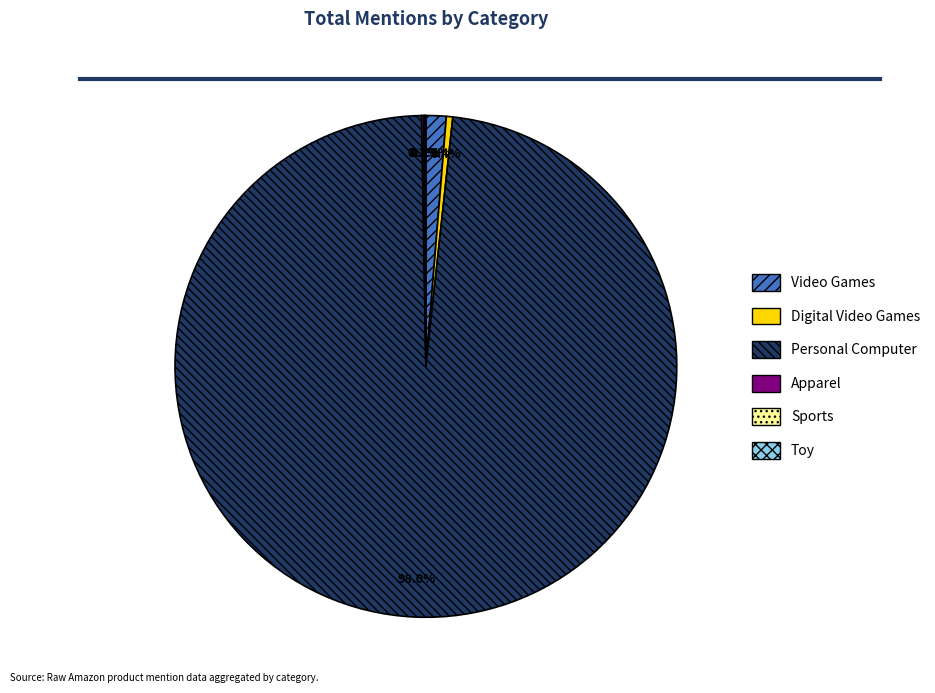

Which has a higher value, Personal Computer or Video Games?

Personal Computer